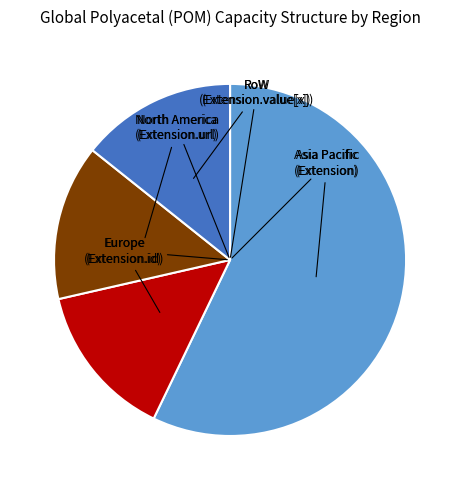

Is there a majority slice in this chart?

Yes